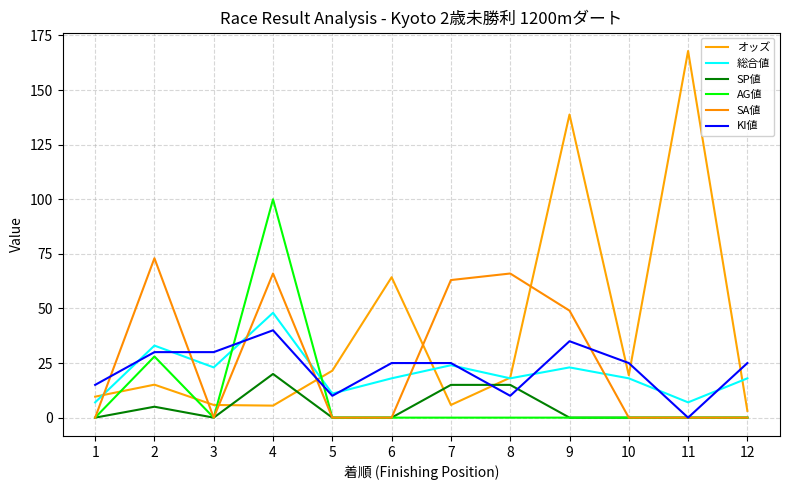

At how many categories does at least one series exceed 80?

3